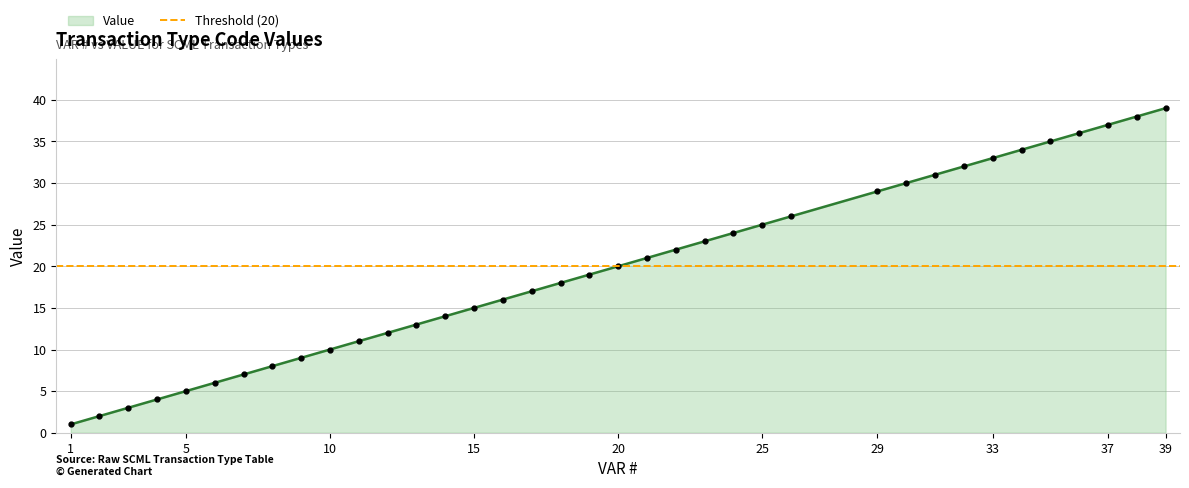

How many values exceed 19?

18